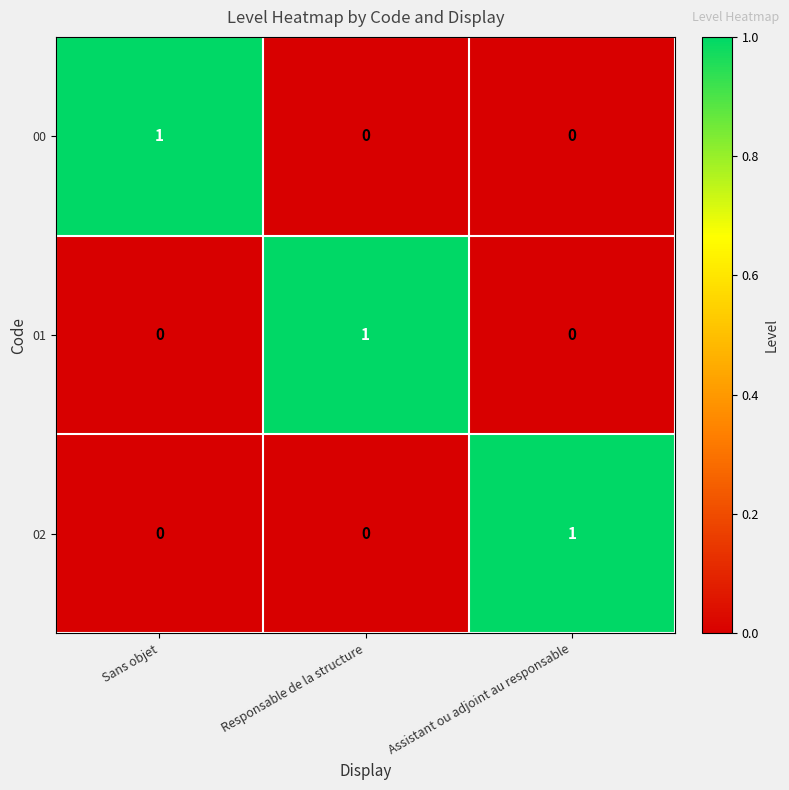

How many 00 values are between 0 and 1?

3